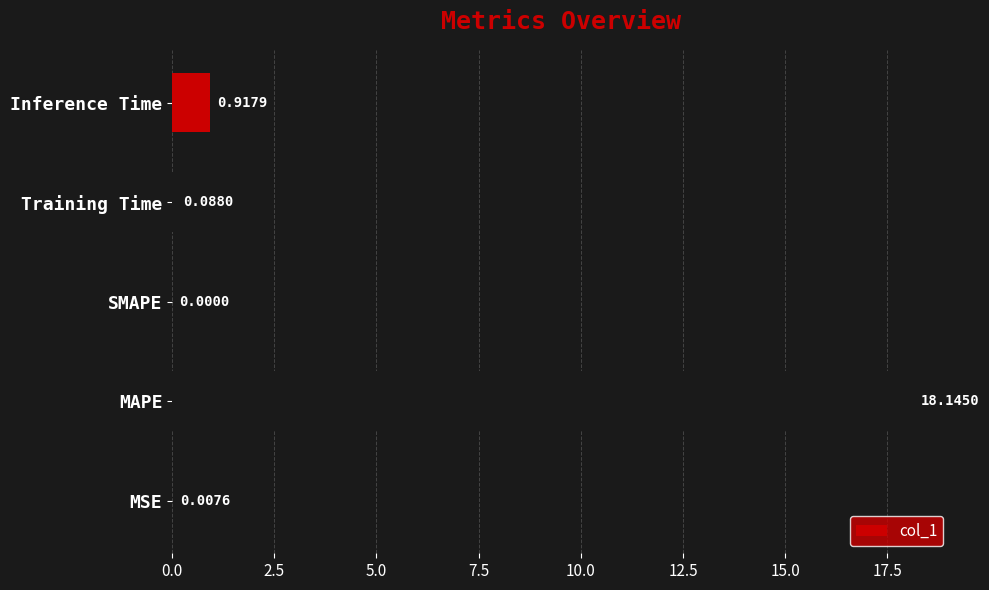

Which has a higher value, Inference Time or Training Time?

Inference Time